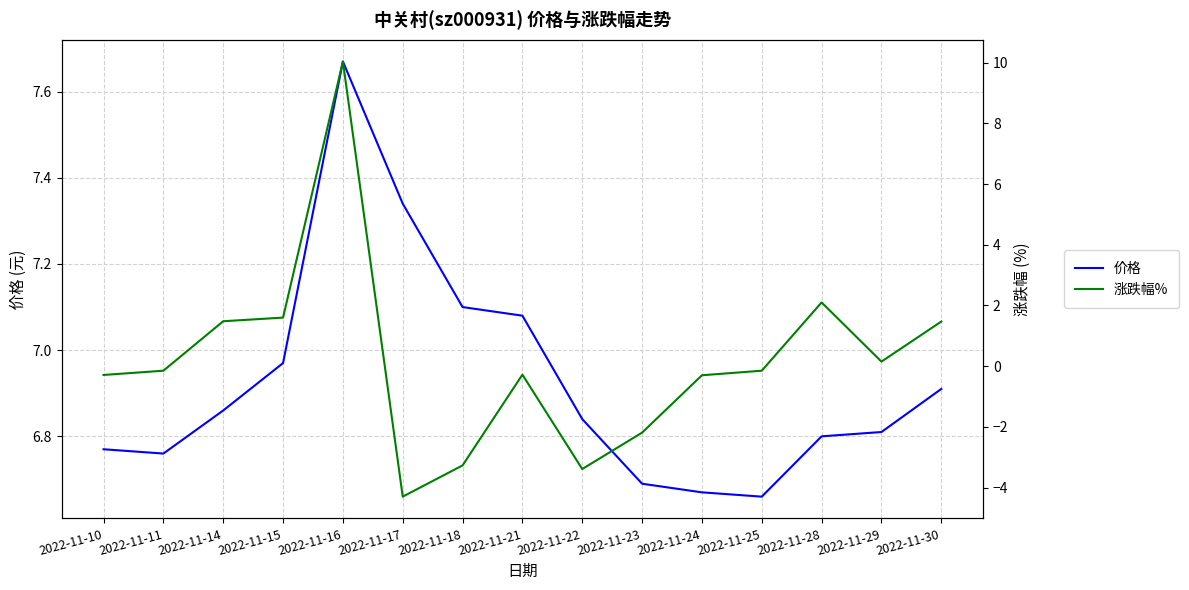

What is the value of the 涨跌幅% point at the 9th from the left?

-3.4